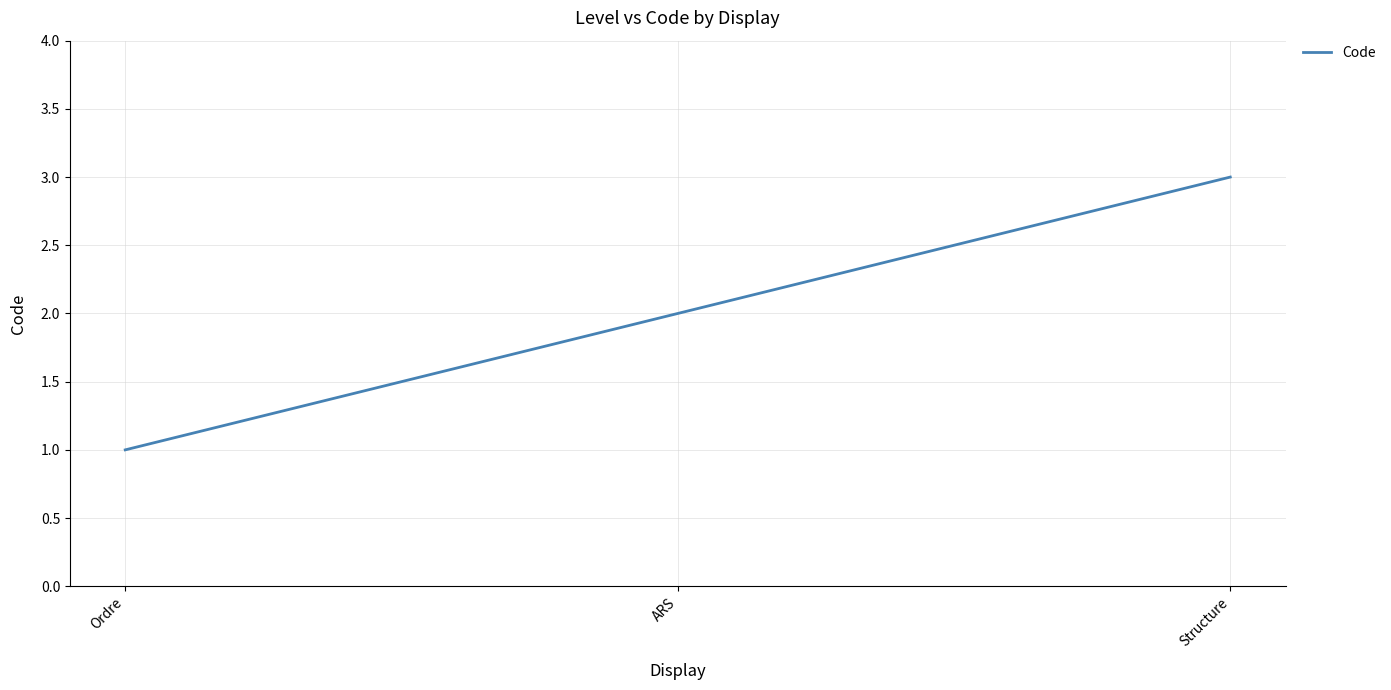

Does the chart display data point markers on the line(s)?

No